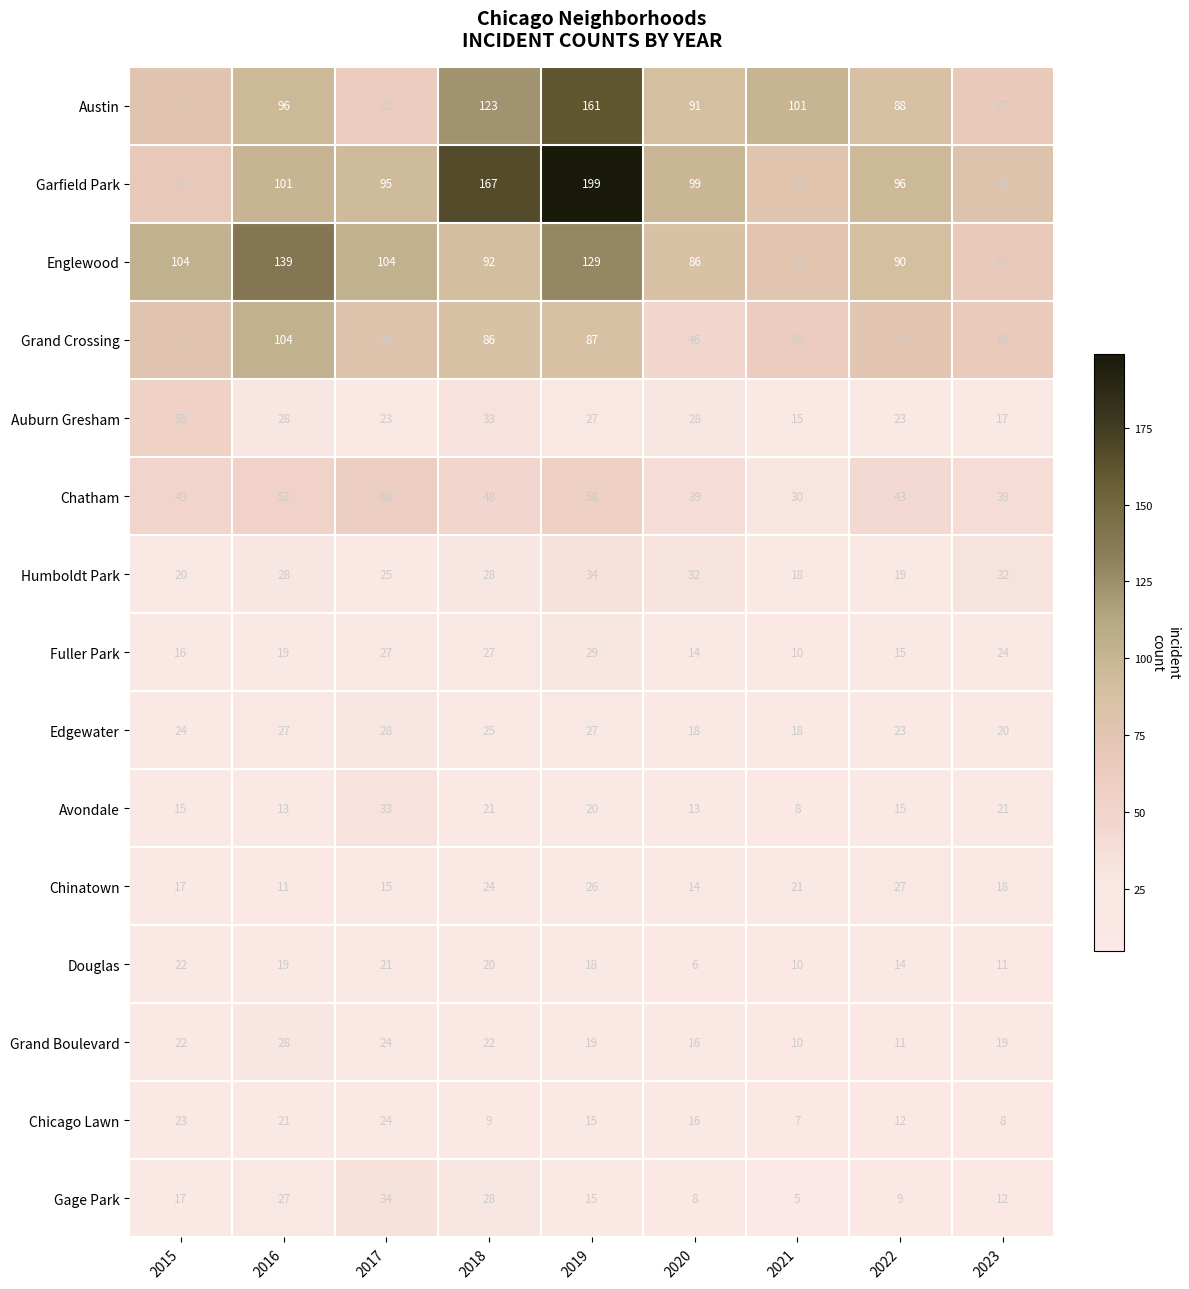

Is it true that Englewood equals 139 at 2016?

True